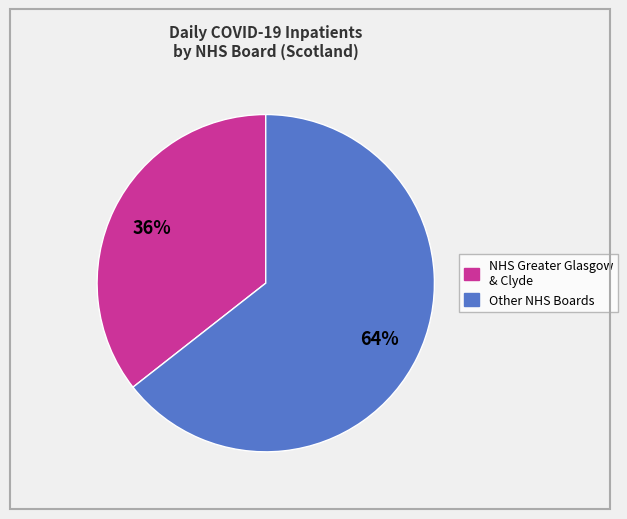

How many segments does this pie chart have?

2